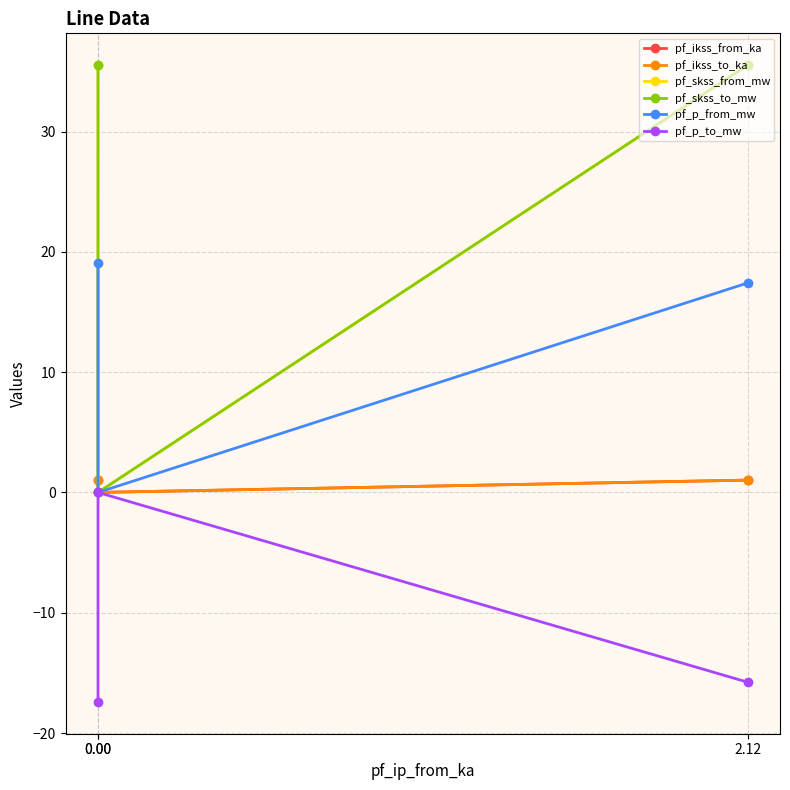

Between 2.12 and 0.00, which is larger?

2.12